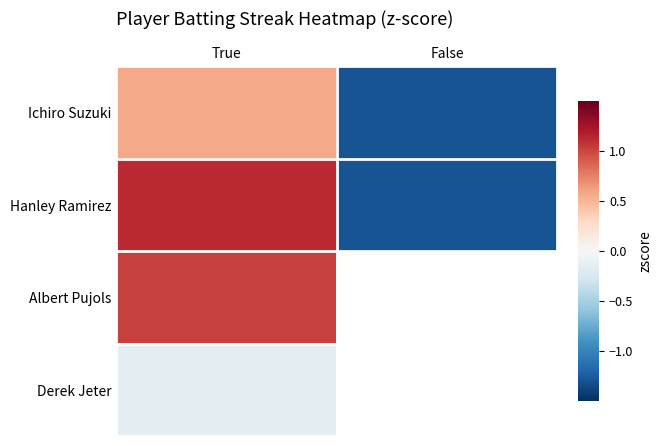

Which category has the highest value across all series?

True